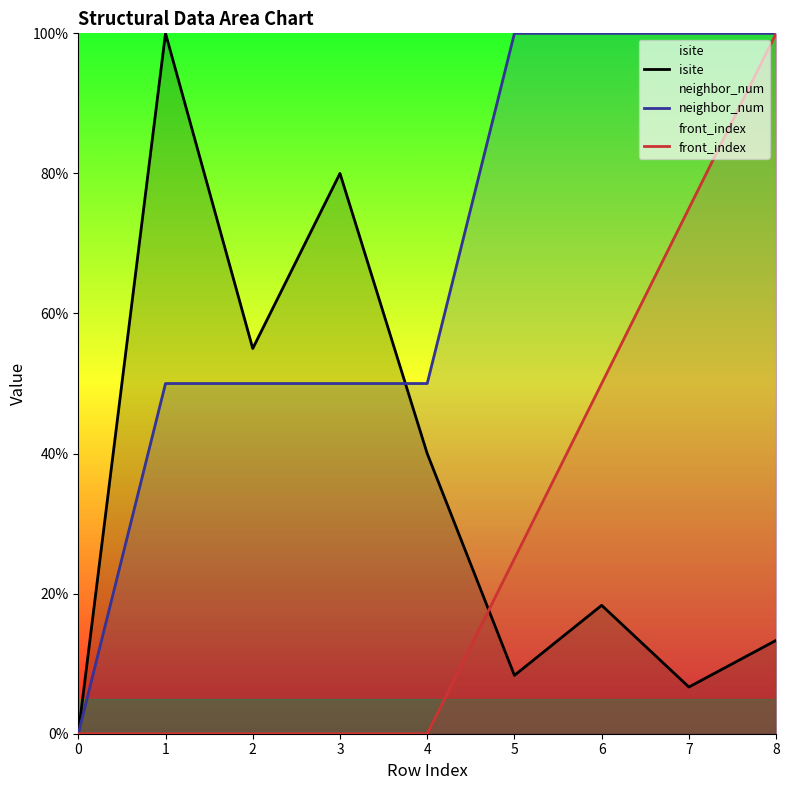

What is the difference between the second highest and second lowest values in the neighbor_num series?

50.0